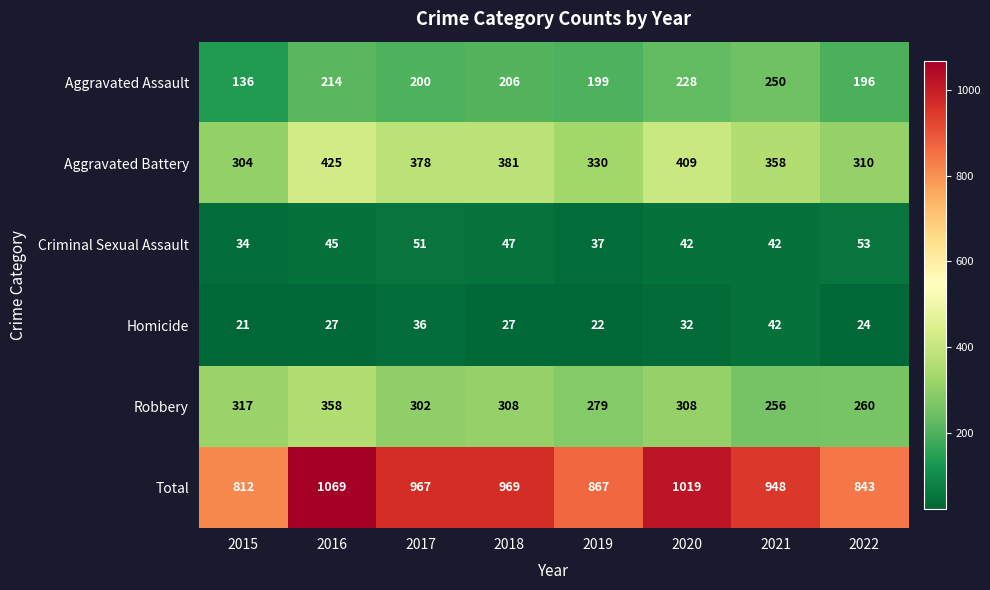

What is the difference between the Criminal Sexual Assault values at 2019 and 2021?

5